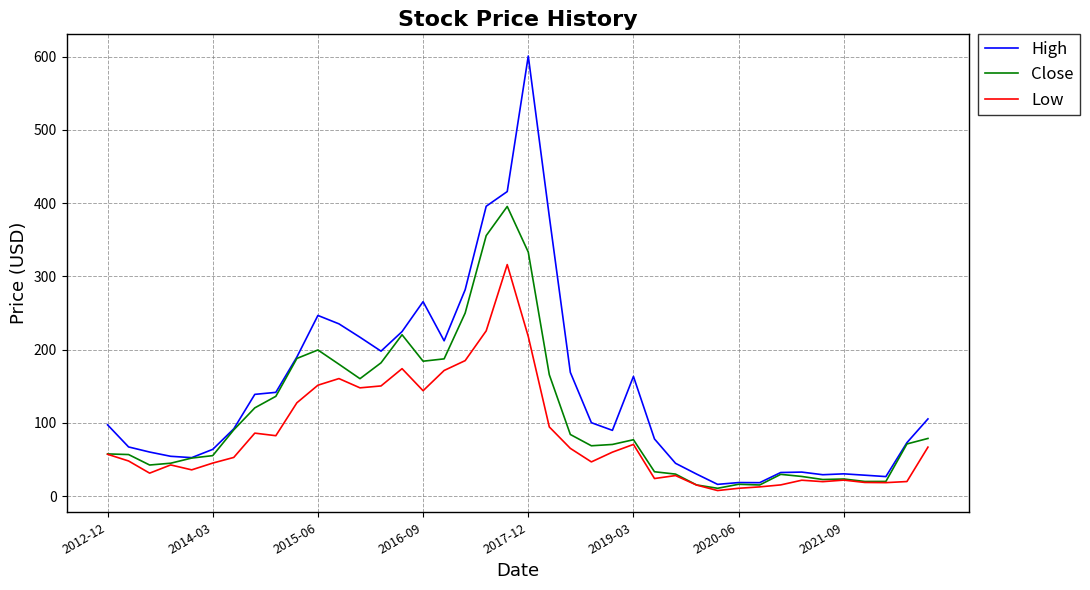

Which series has the widest spread of values?

High